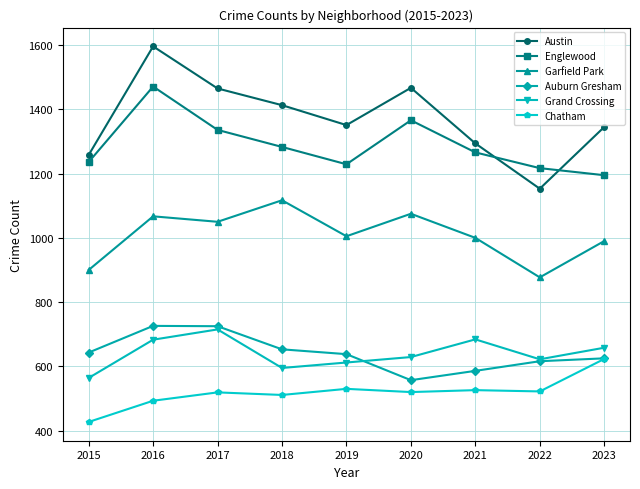

Where does the Grand Crossing series first go above 629?

2016